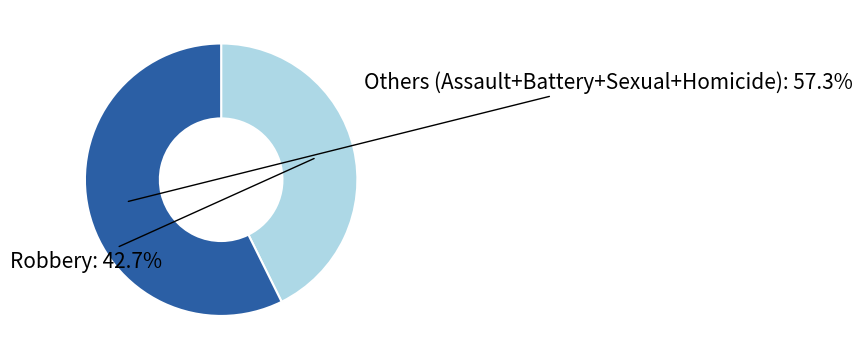

Is there a majority slice in this chart?

Yes